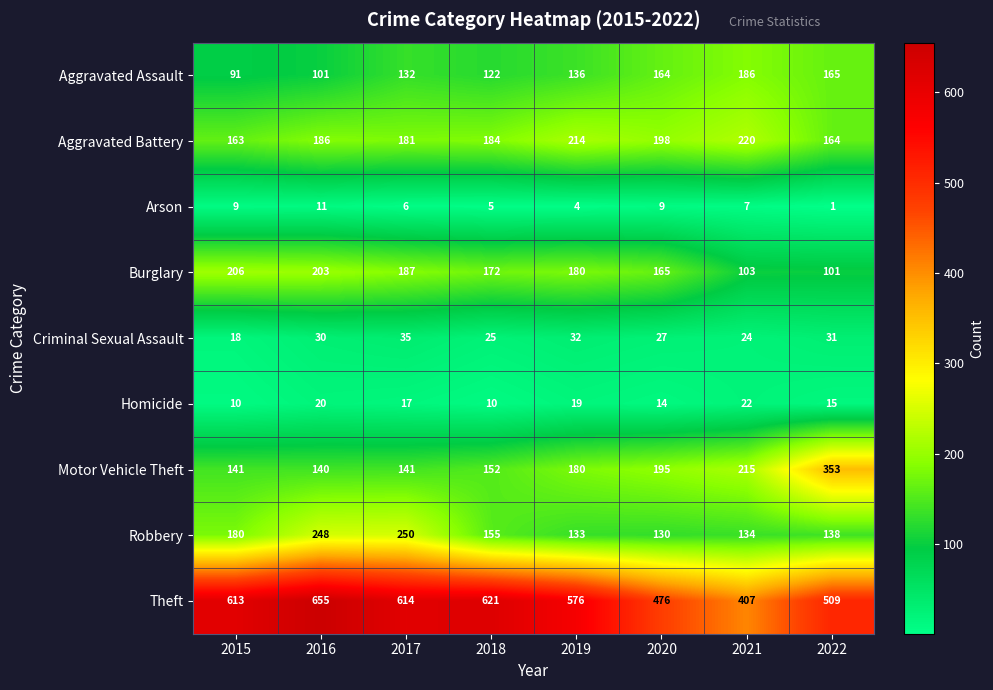

True or false: Aggravated Battery has a value of 73 at 2016.

False